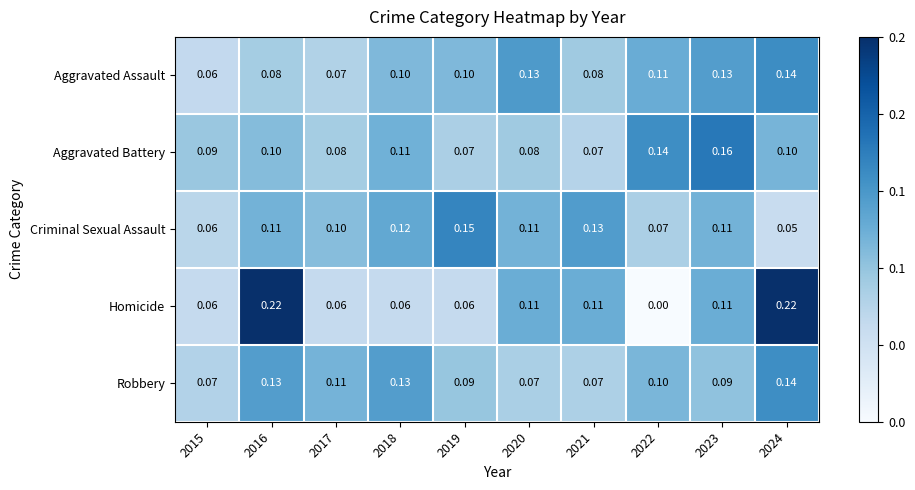

Which series has the widest spread of values?

Homicide